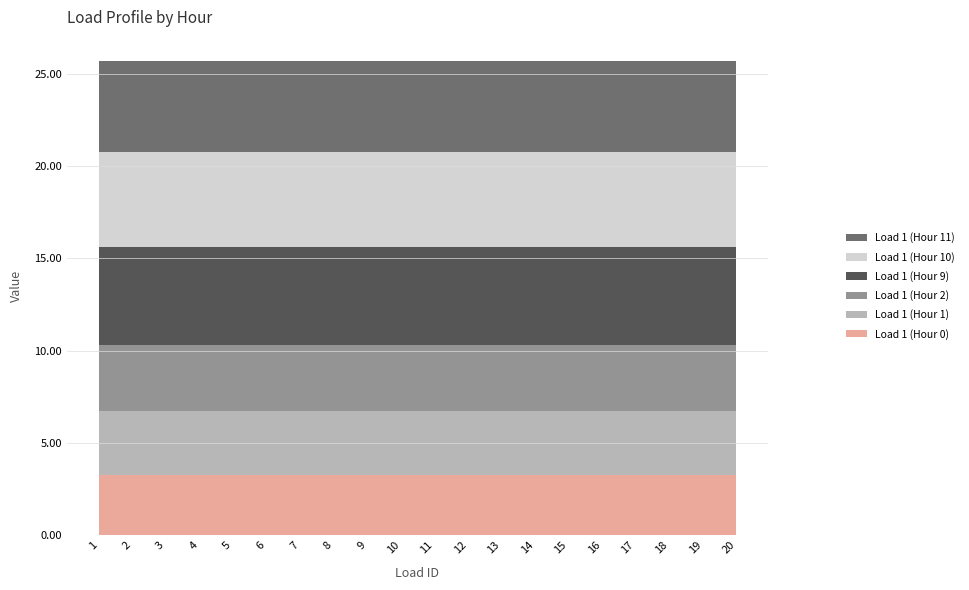

Reading left to right, extract all data points from this chart.

Load 1 (Hour 0): 3.3	3.3	3.3	3.3	3.3	3.3	3.3	3.3	3.3	3.3	3.3	3.3	3.3	3.3	3.3	3.3	3.3	3.3	3.3	3.3
Load 1 (Hour 1): 3.4	3.4	3.4	3.4	3.4	3.4	3.4	3.4	3.4	3.4	3.4	3.4	3.4	3.4	3.4	3.4	3.4	3.4	3.4	3.4
Load 1 (Hour 2): 3.6	3.6	3.6	3.6	3.6	3.6	3.6	3.6	3.6	3.6	3.6	3.6	3.6	3.6	3.6	3.6	3.6	3.6	3.6	3.6
Load 1 (Hour 9): 5.3	5.3	5.3	5.3	5.3	5.3	5.3	5.3	5.3	5.3	5.3	5.3	5.3	5.3	5.3	5.3	5.3	5.3	5.3	5.3
Load 1 (Hour 10): 5.2	5.2	5.2	5.2	5.2	5.2	5.2	5.2	5.2	5.2	5.2	5.2	5.2	5.2	5.2	5.2	5.2	5.2	5.2	5.2
Load 1 (Hour 11): 4.9	4.9	4.9	4.9	4.9	4.9	4.9	4.9	4.9	4.9	4.9	4.9	4.9	4.9	4.9	4.9	4.9	4.9	4.9	4.9